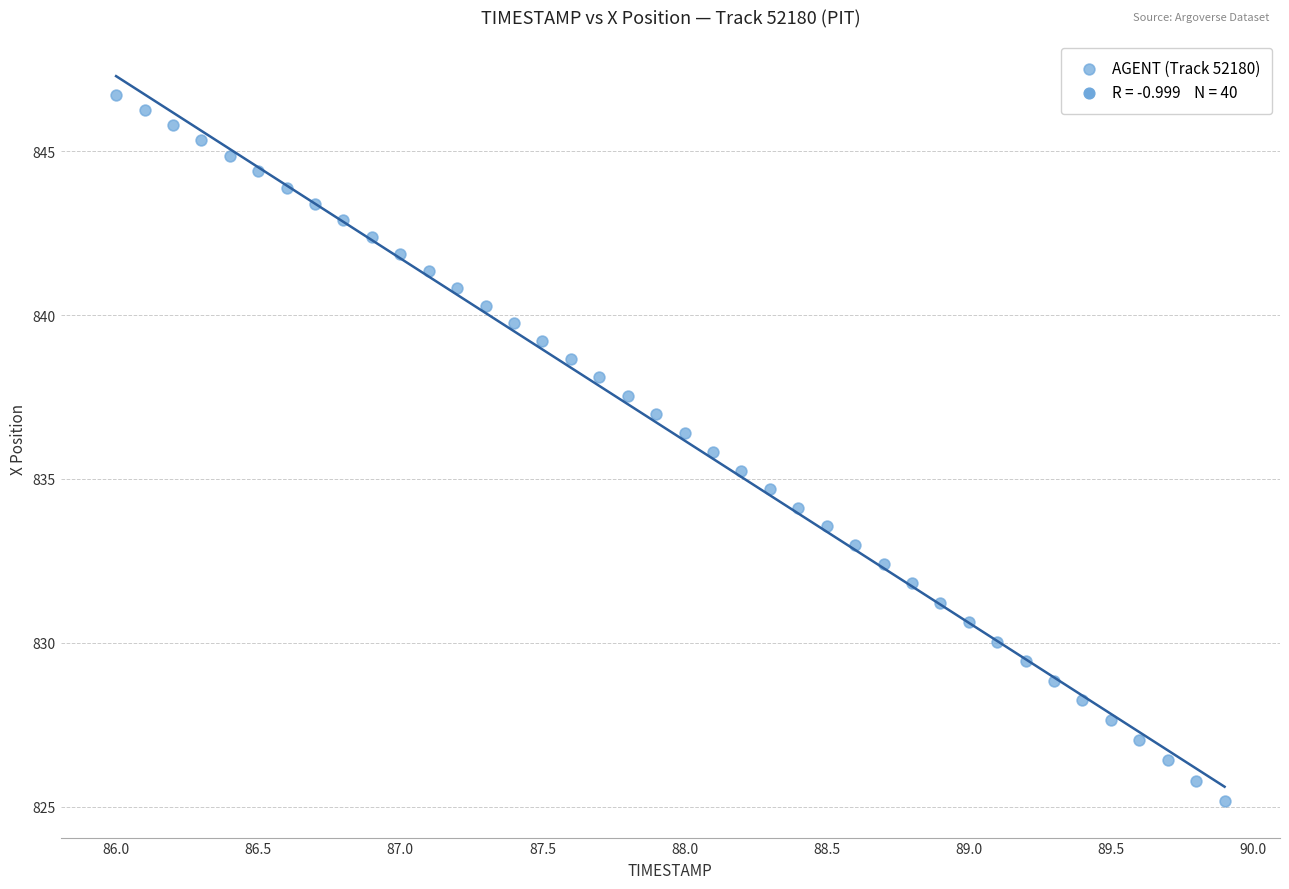

What is the range of X values (max minus min)?

3.9